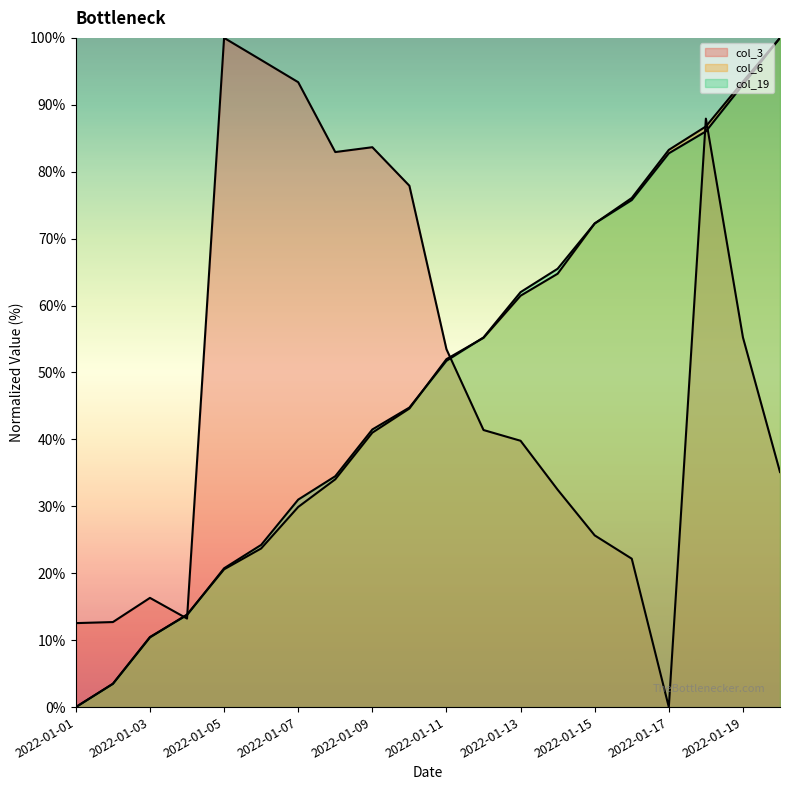

What is the value of the col_3 point at the 9th from the left?

83.7